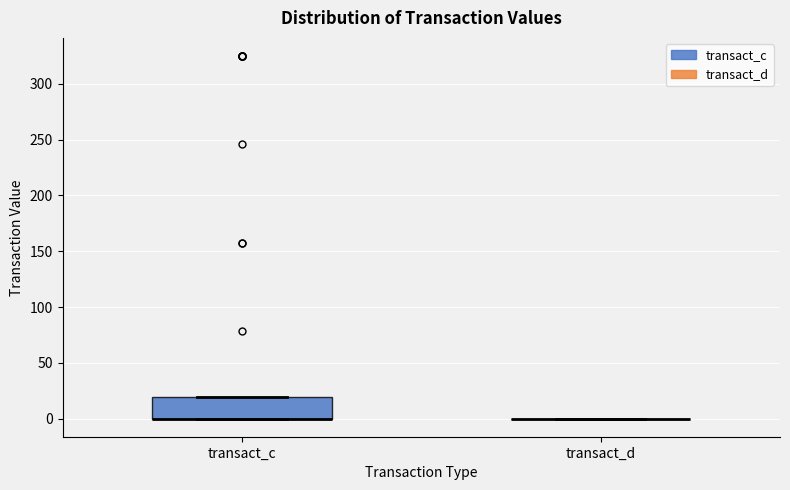

Which box is the tallest, from its lower edge to its upper edge?

transact_c